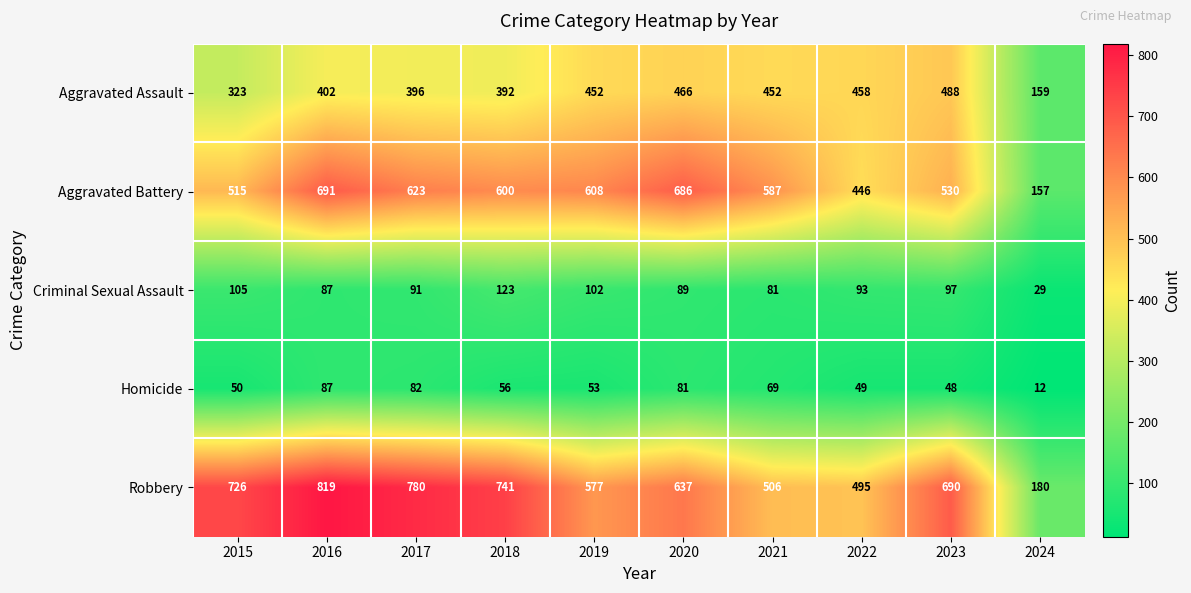

Between 2015 and 2024, which series saw the biggest shift?

Robbery